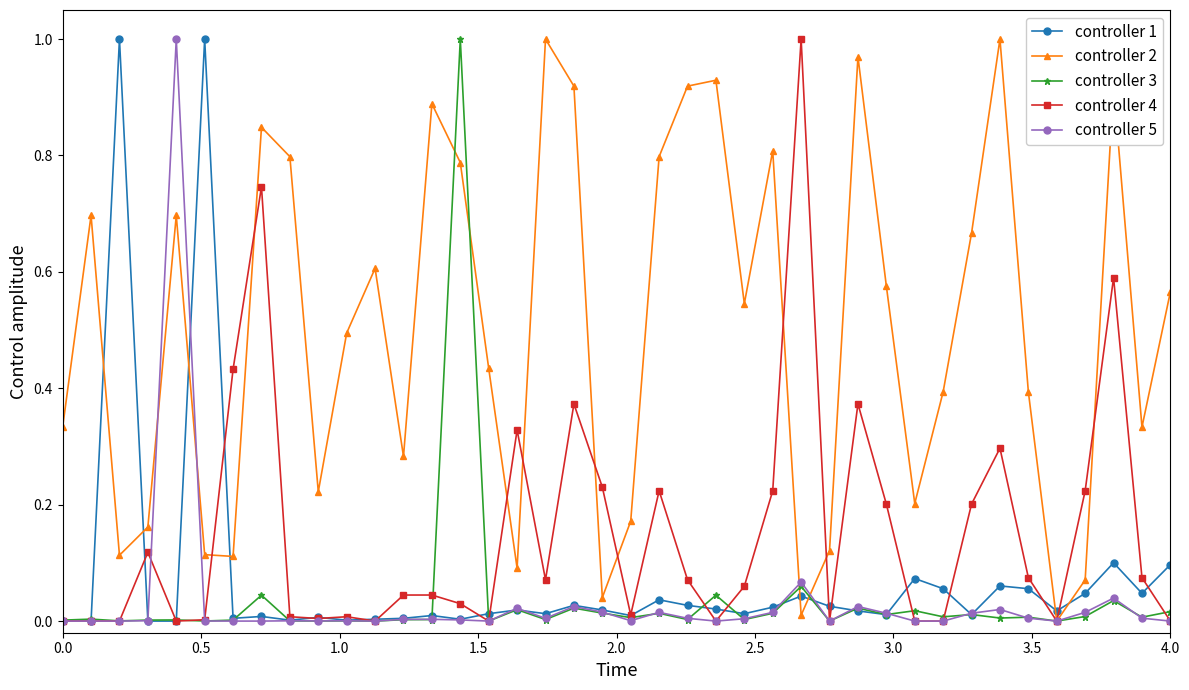

Is this an area chart (filled region under the line)?

No